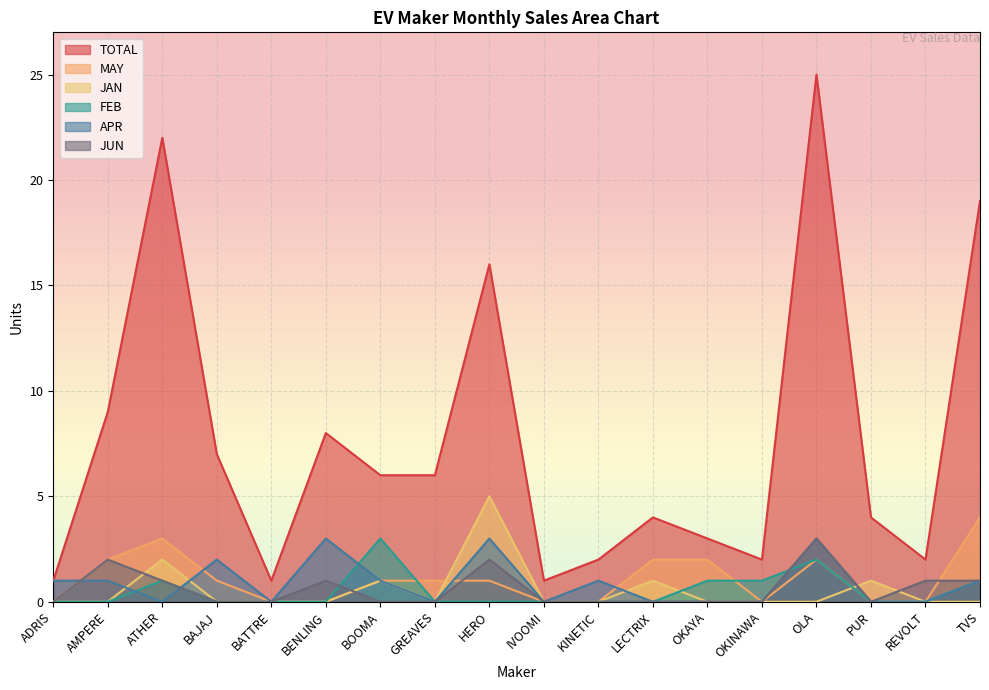

What is the sum of all MAY values?

19